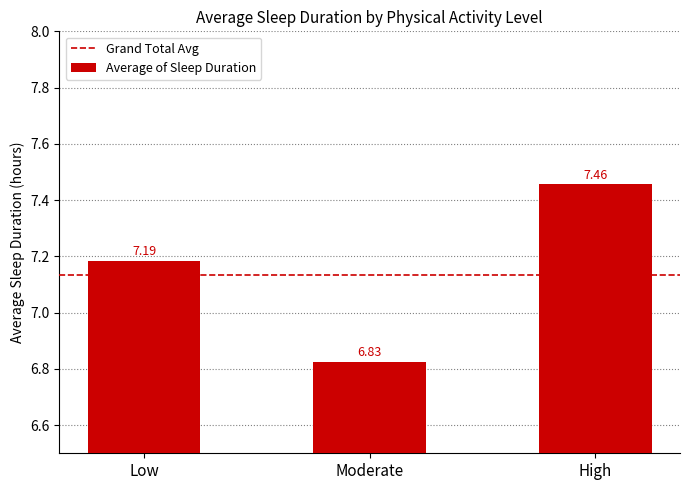

What is the ratio of the value at Low to the value at High?

1.0